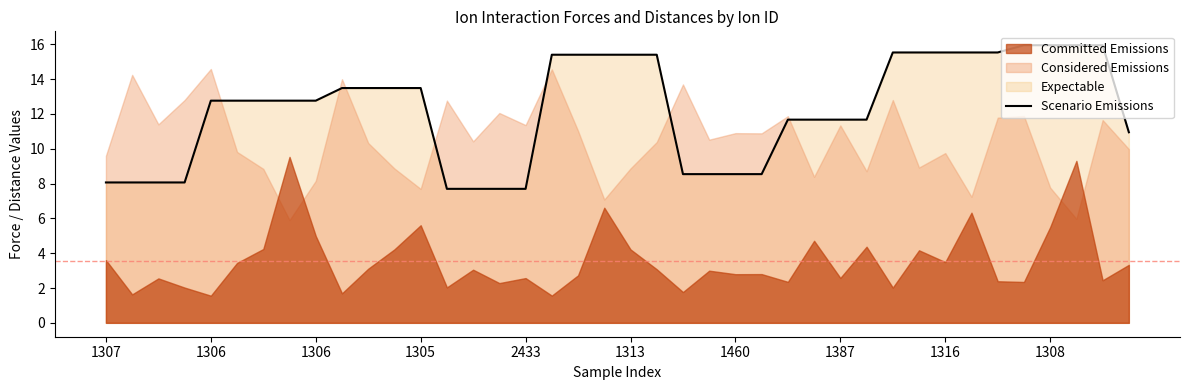

Between 26 and 22, which is larger?

26